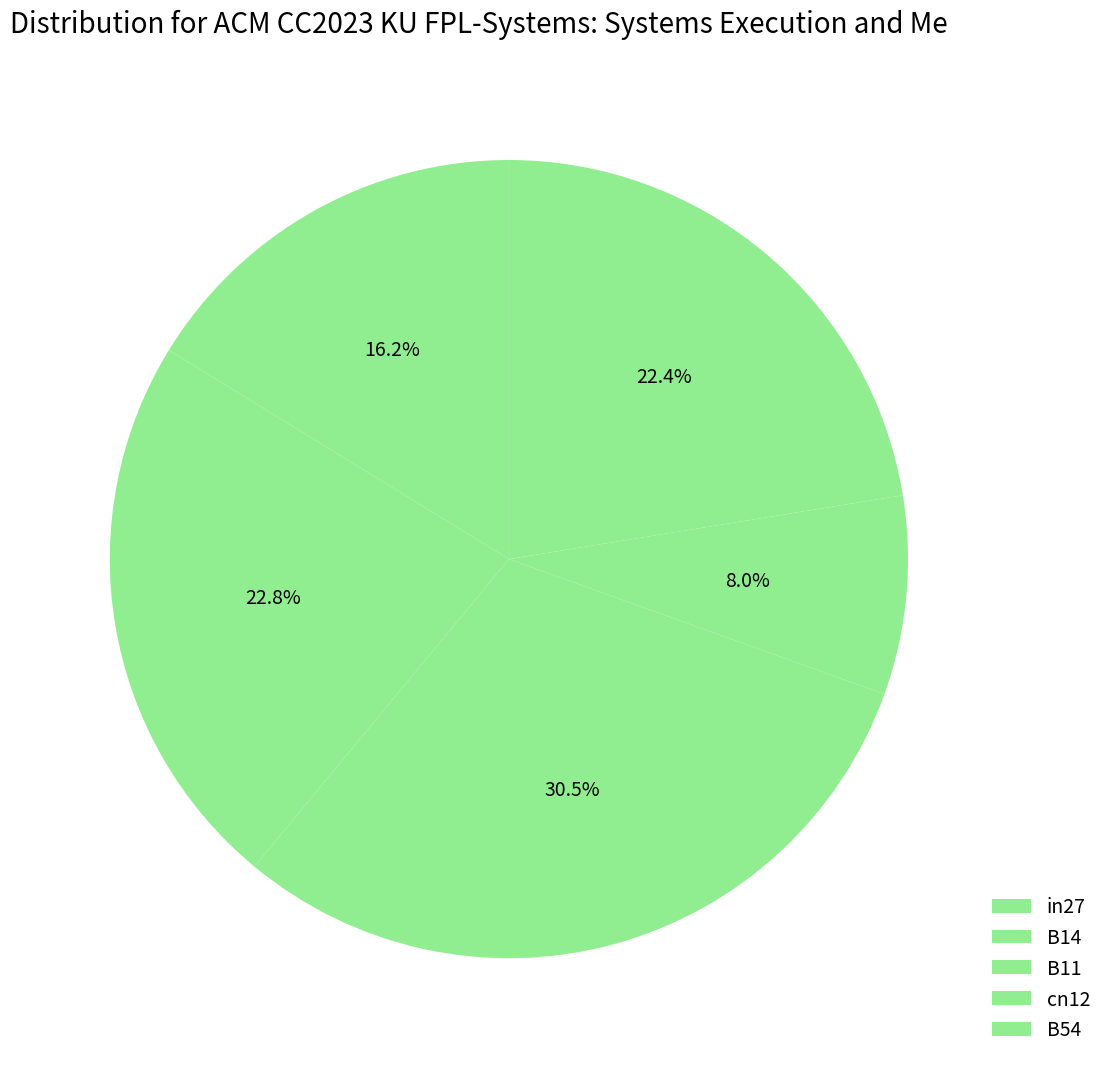

How many slices are in this pie chart?

5